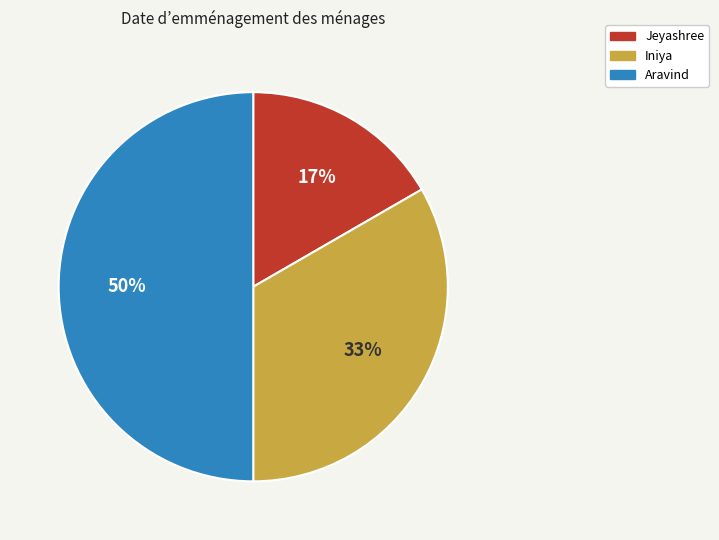

Do Jeyashree and Aravind together represent more than half of the pie?

Yes